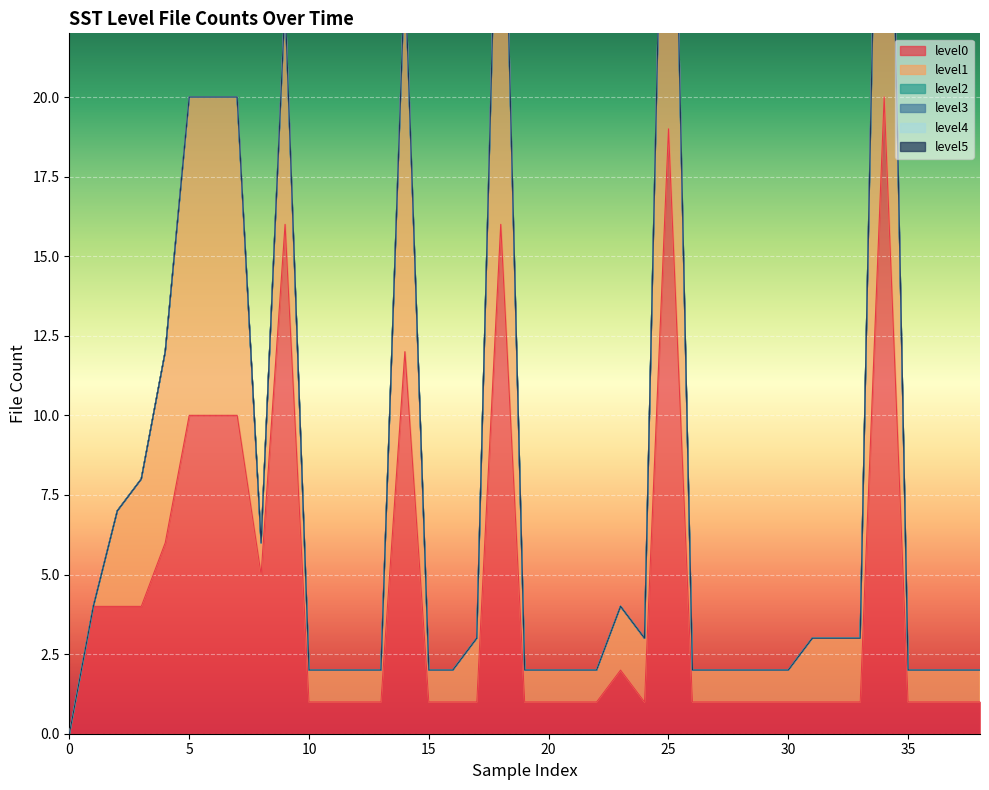

Between 2 and 14, which series saw the biggest shift?

level1